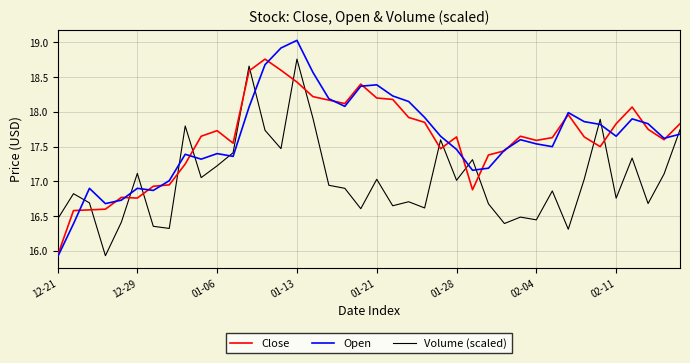

Which series has the widest spread of values?

Open